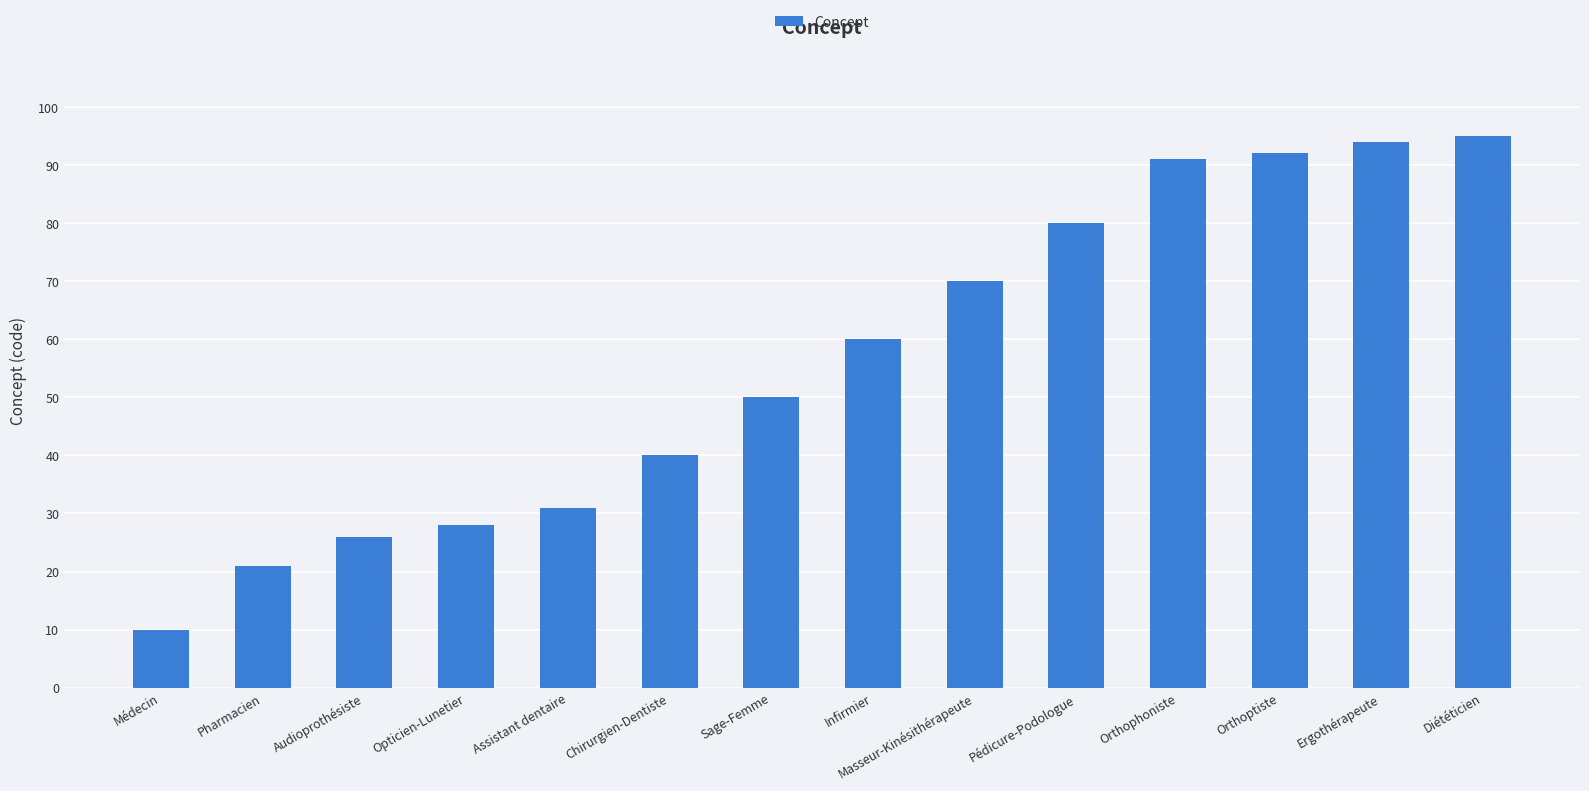

What is the average value?

56